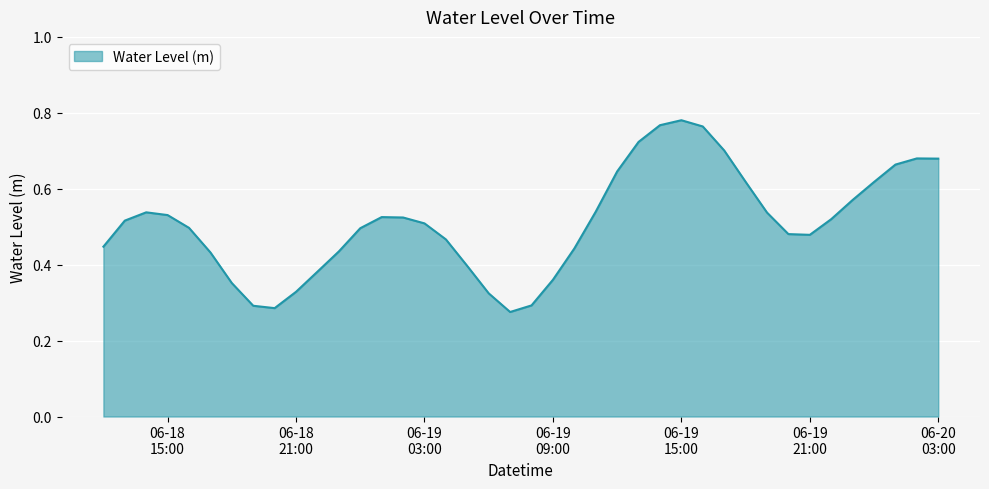

What is the value of the 19th point from the left?

0.3